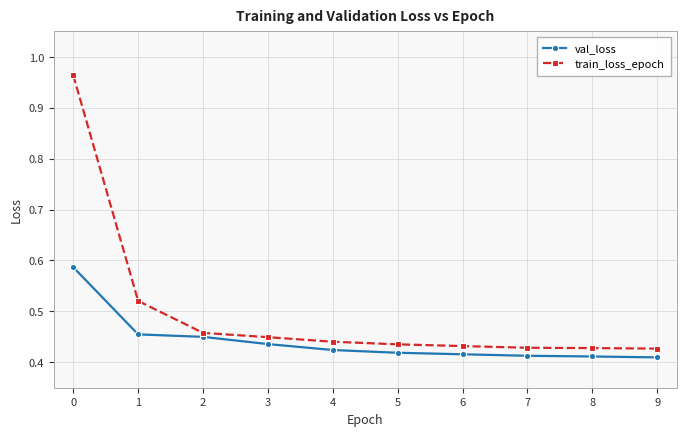

Is the value of val_loss at 8 greater than the value of train_loss_epoch at 9?

No